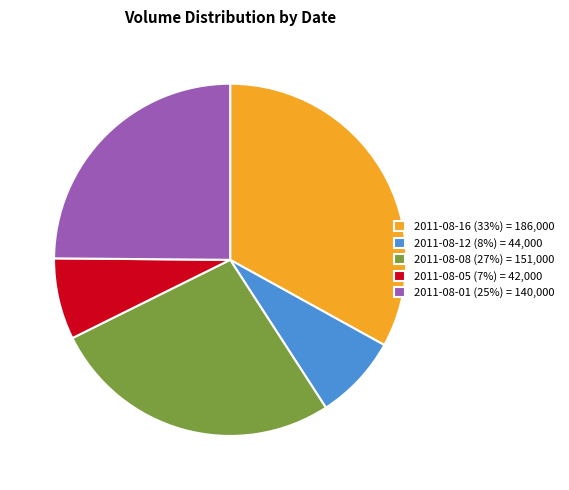

Approximately how many times larger is the value at 2011-08-12 (8%) = 44,000 compared to 2011-08-05 (7%) = 42,000?

1.0